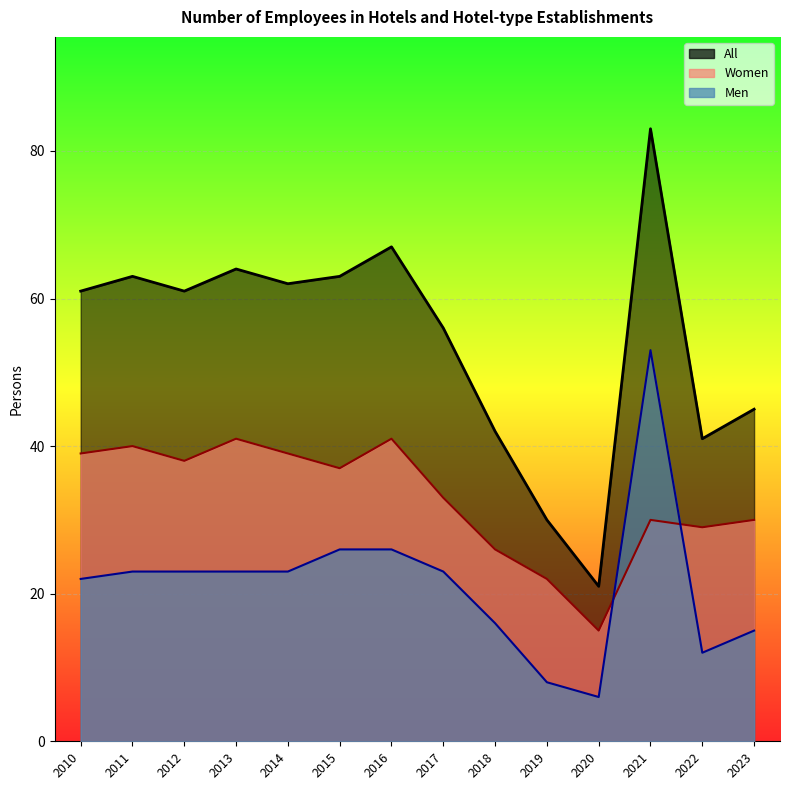

Which has a higher value, 2014 or 2016?

2016